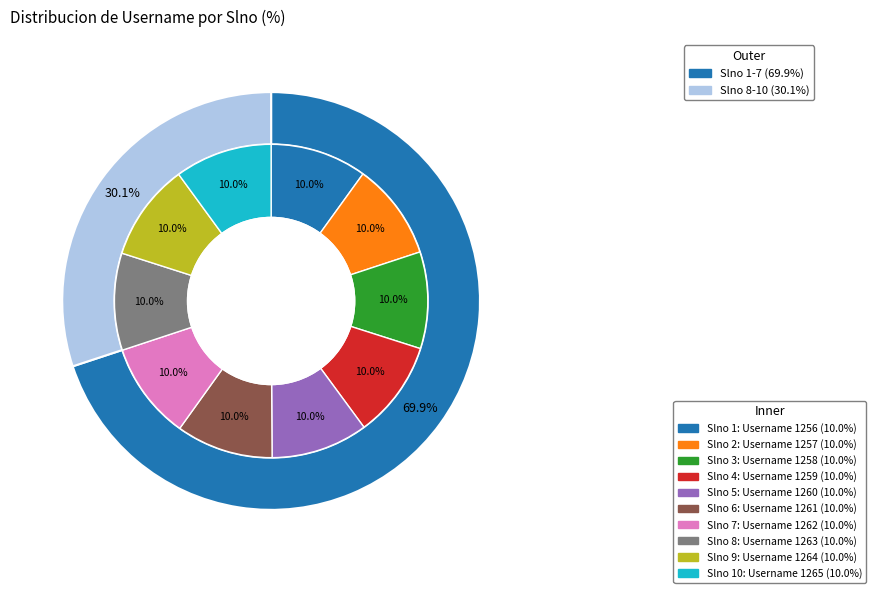

Approximately how many times larger is the value at 7 compared to 6?

1.0